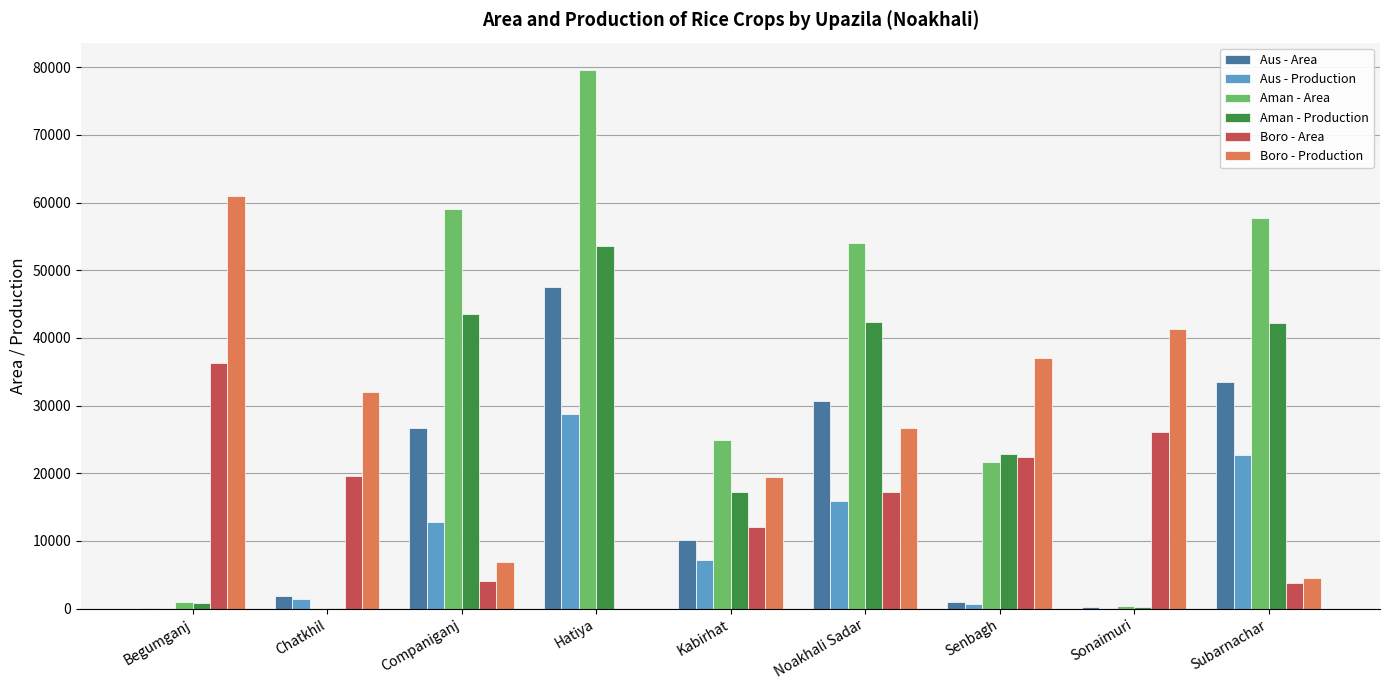

Is it true that Aman - Production equals 111 at Chatkhil?

True